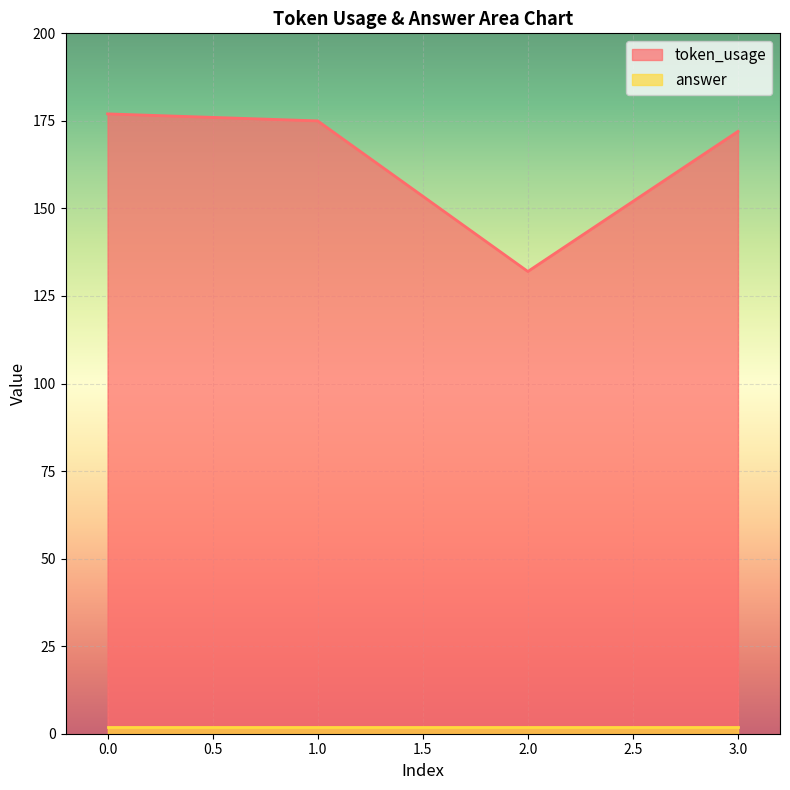

Read the value at 0, to the nearest 5.

175